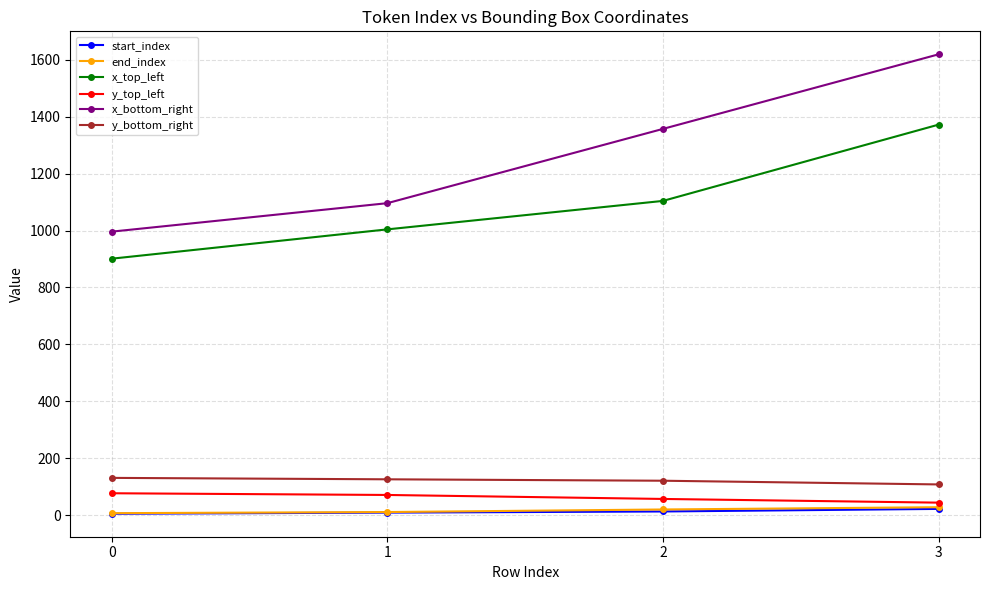

What is the greatest value displayed?

1619